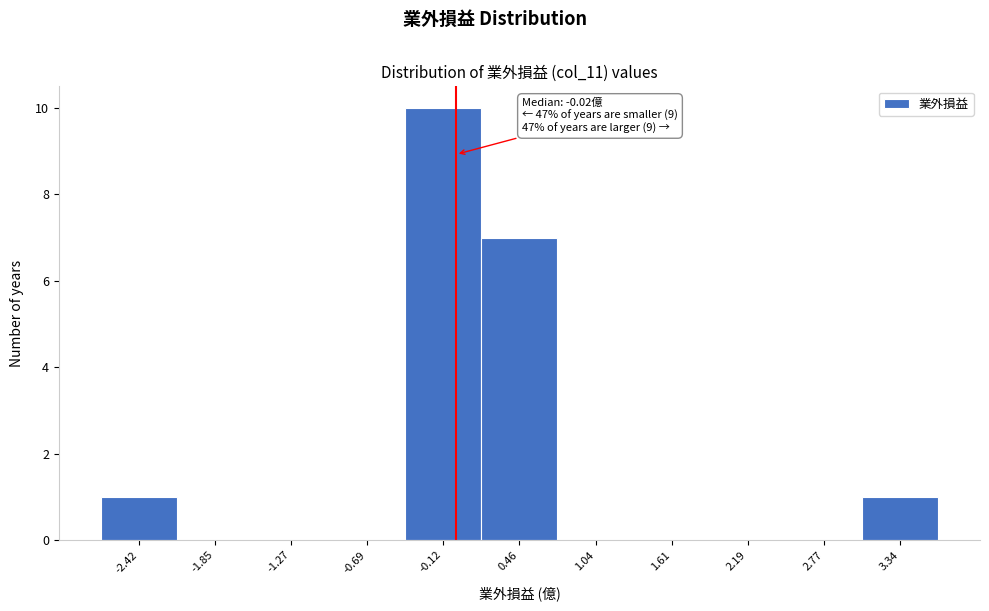

Over which range of the x-axis is the bar tallest?

-0.4 to 0.2